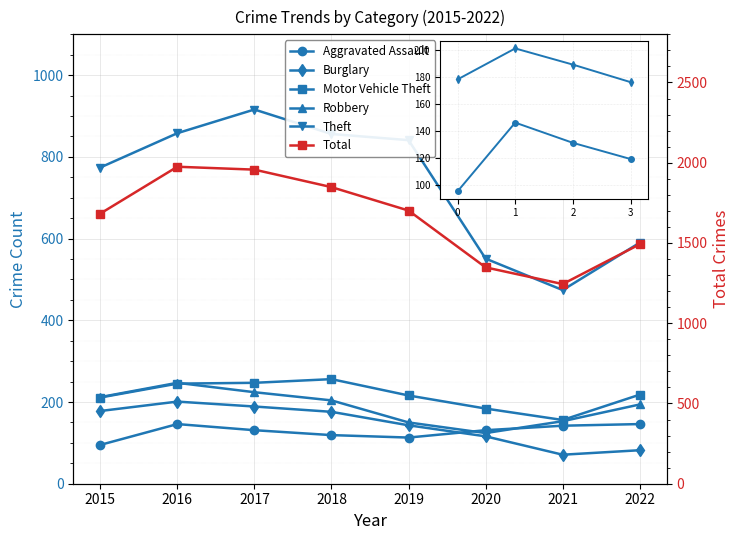

Which series changed the most between 2015 and 2017?

Total